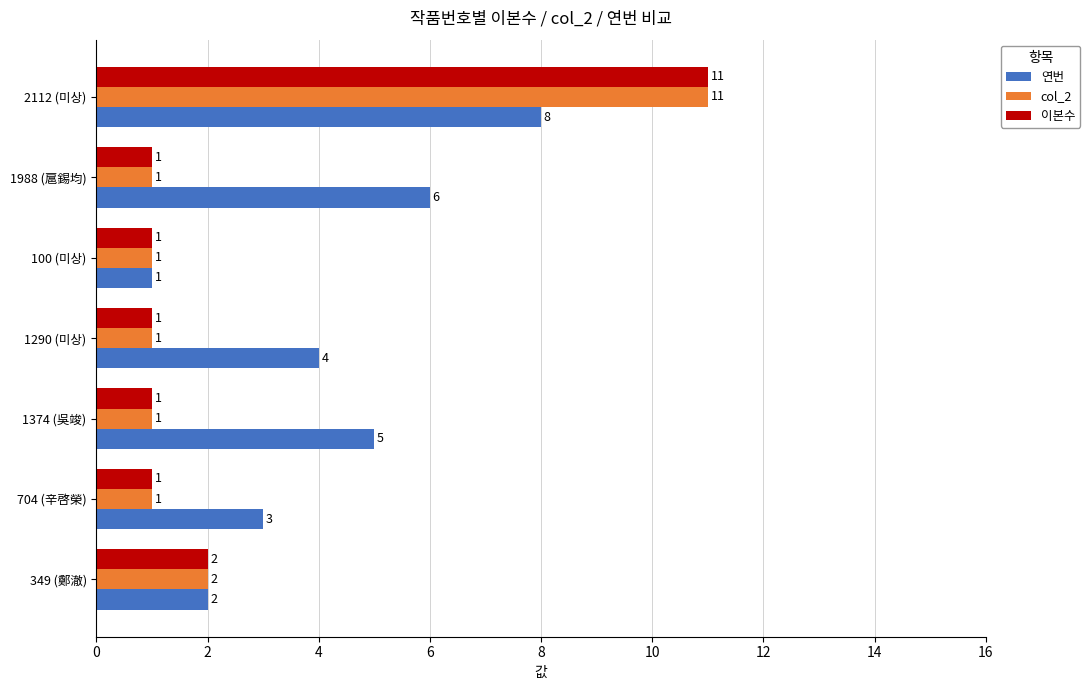

Is it true that 이본수 equals 1 at 100 (미상)?

True